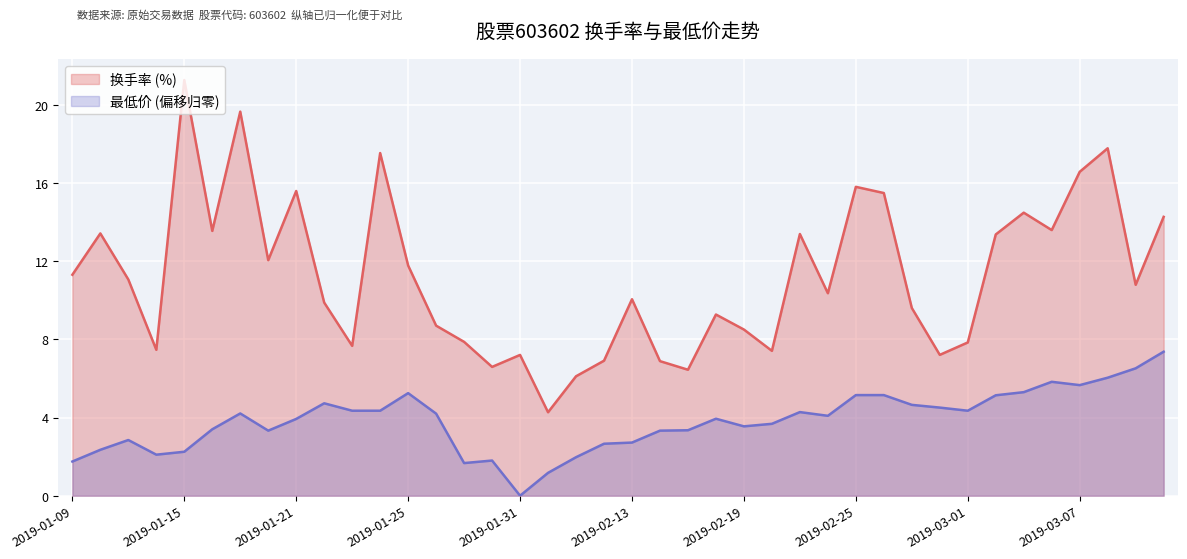

What is the approximate value of 最低价 (元) at 2019-01-22?

4.7